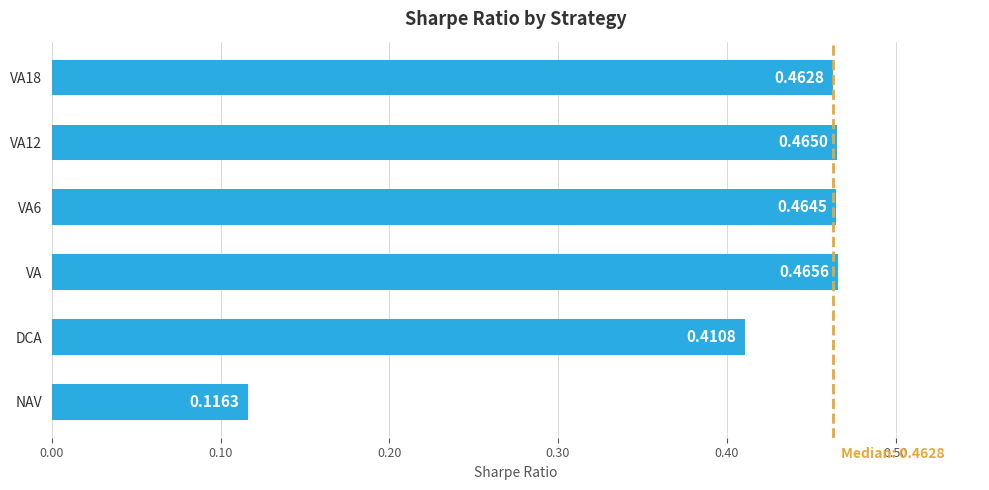

Between NAV and DCA, which is larger?

DCA